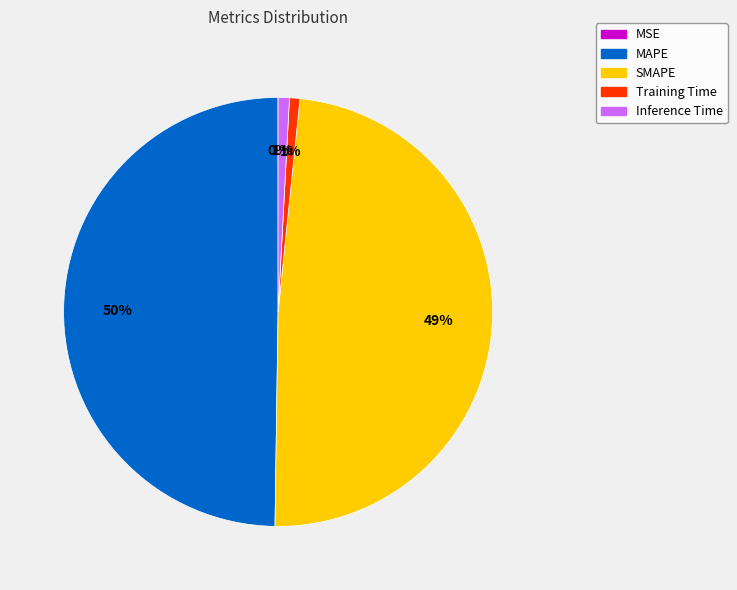

To the nearest percent, what percentage of the pie is Training Time?

1%